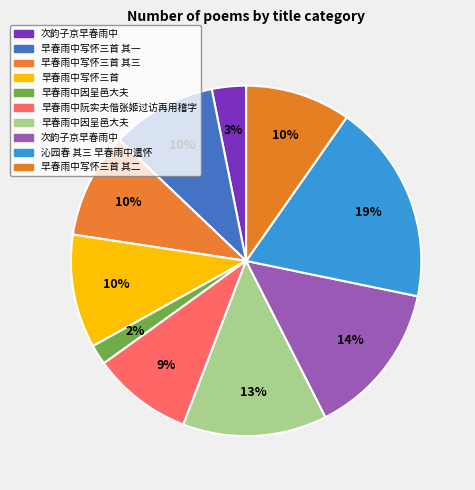

Count the number of slices in the pie.

10